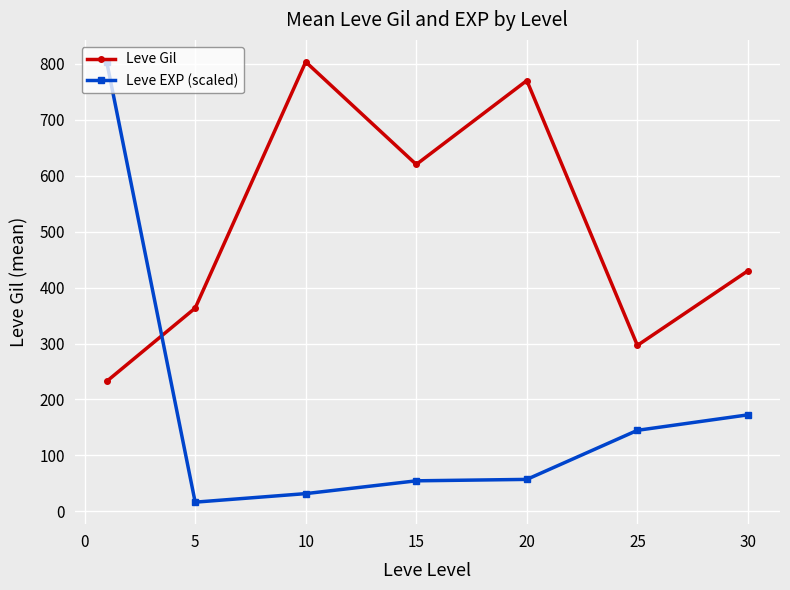

What is the minimum value for Leve Gil?

232.5